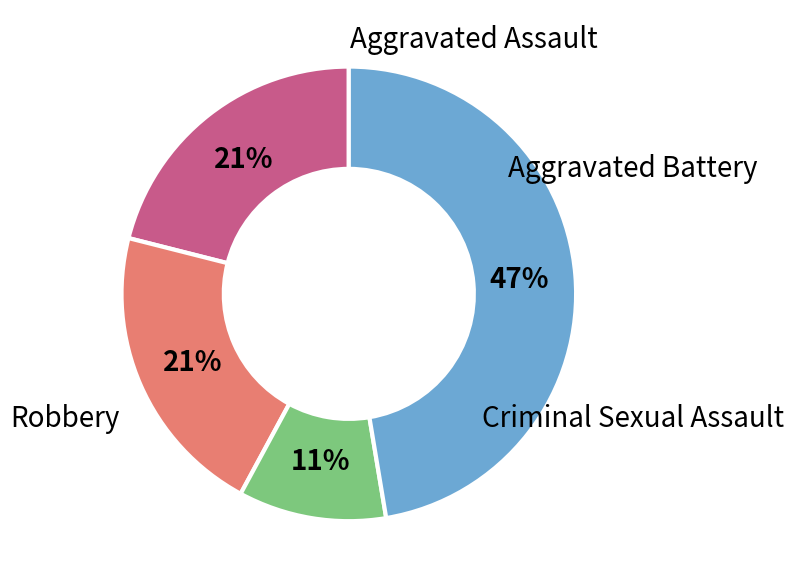

To the nearest percent, what is the difference between the largest and smallest slice percentages?

37%